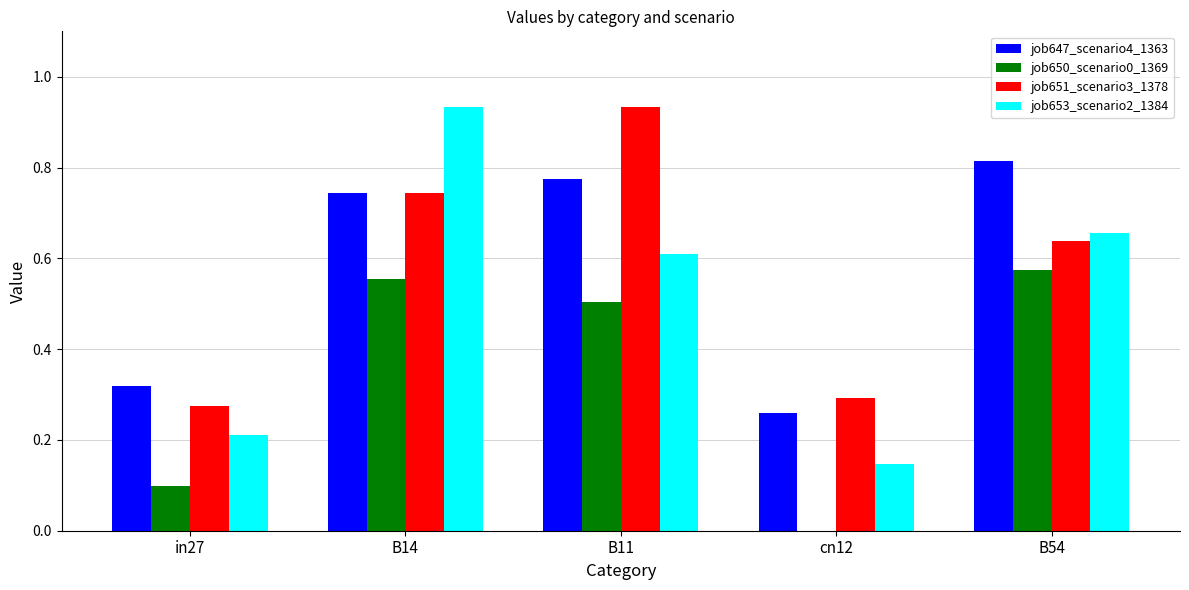

The value of job647_scenario4_1363 at B54 is 0.4. True or false?

False